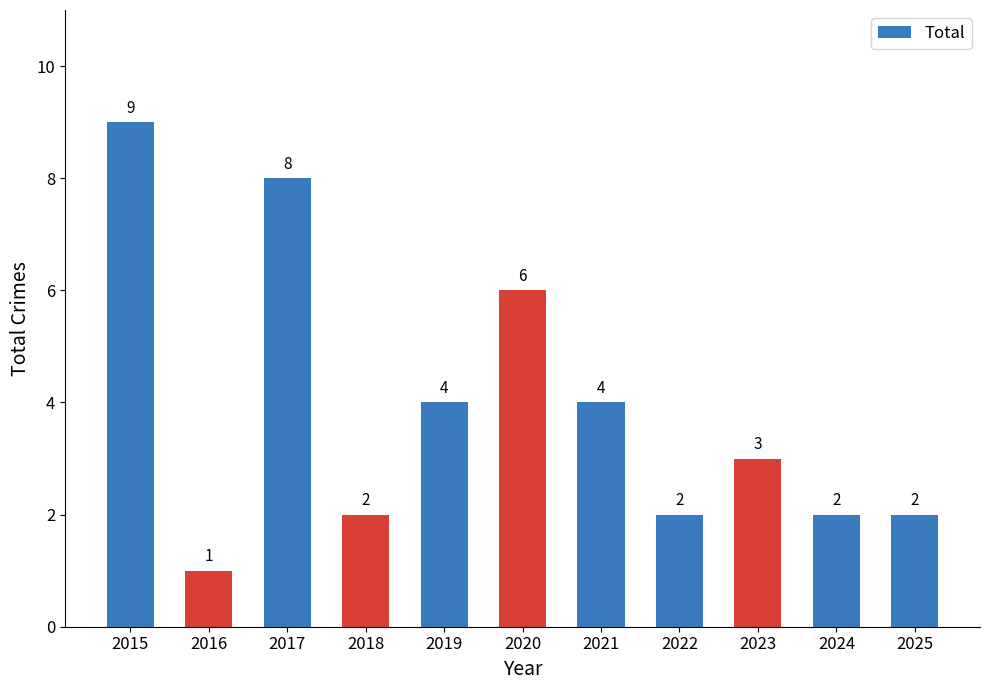

What is the sum of all values?

43